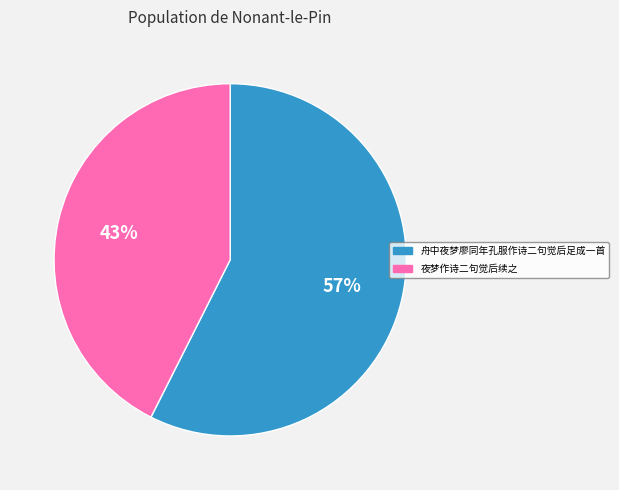

To the nearest percent, what is the average slice percentage?

50%